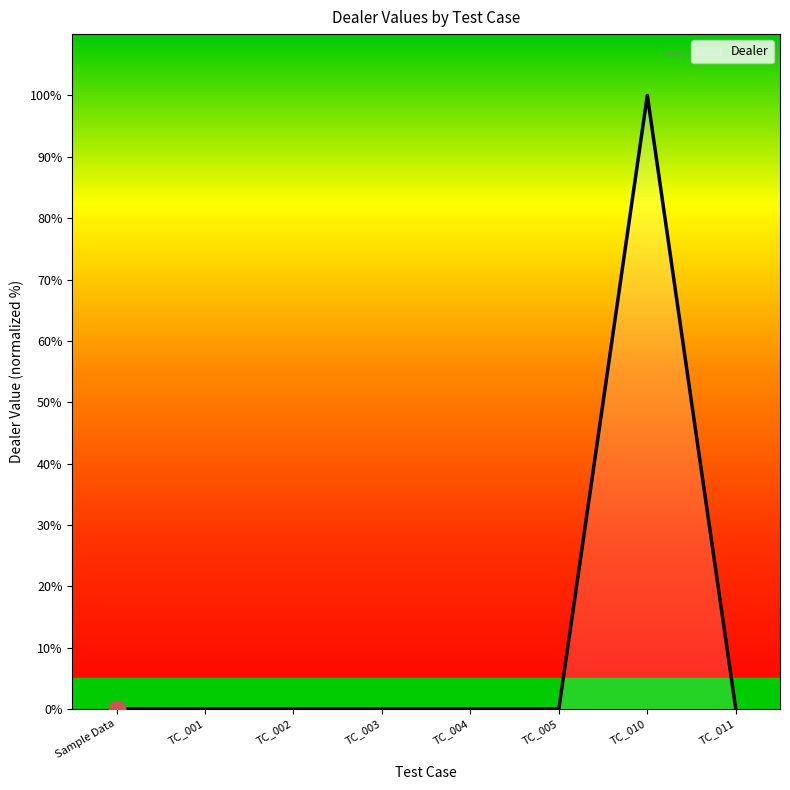

Is it true that the value at TC_001 is 0?

True